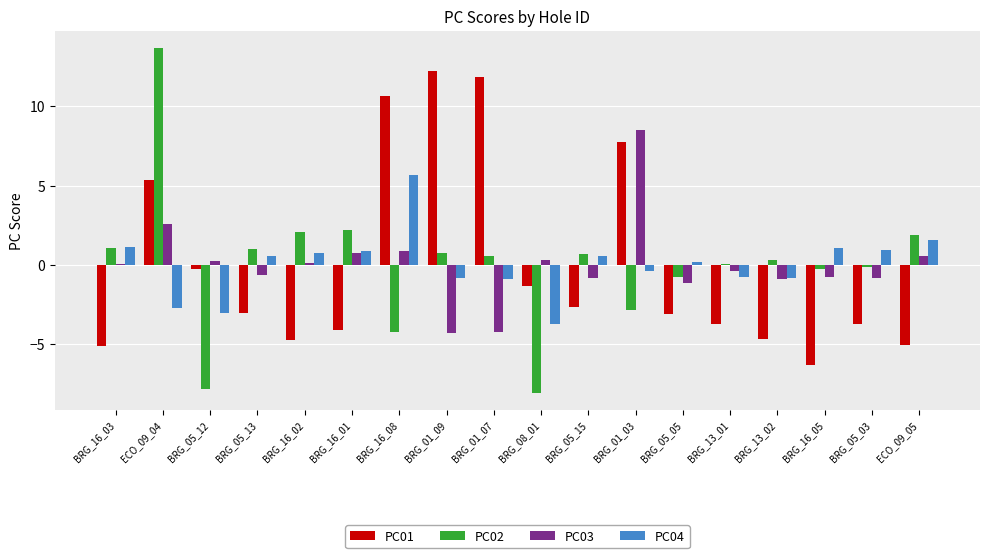

At which category is the sum across all series the highest?

ECO_09_04